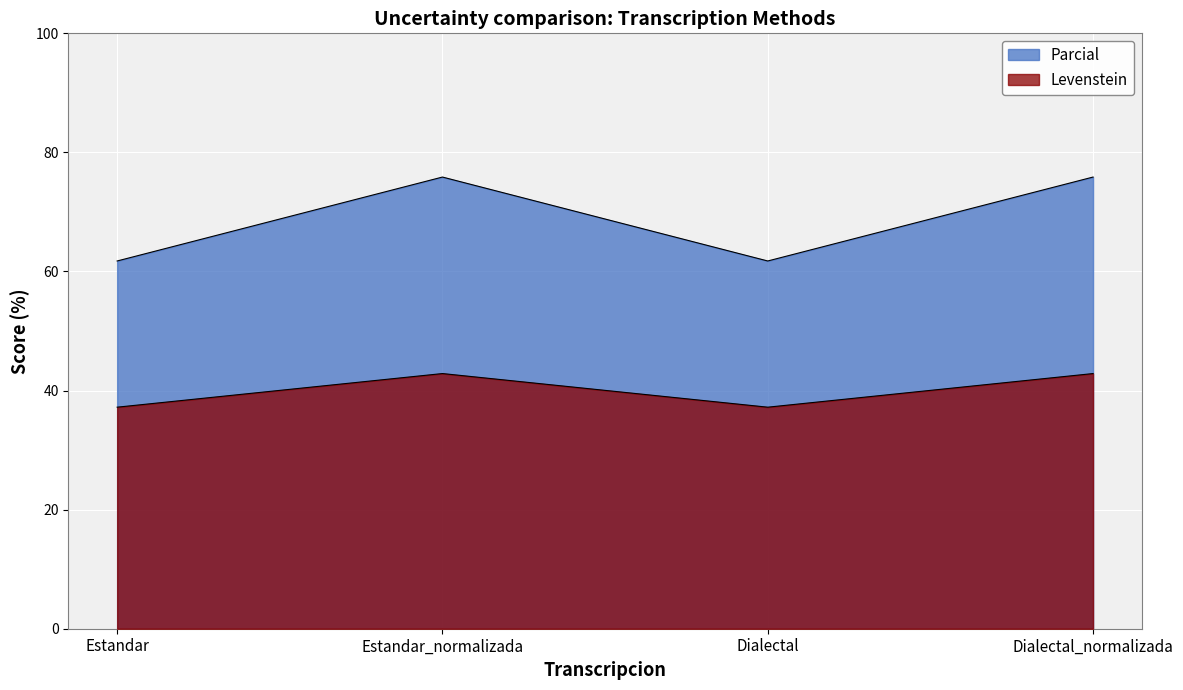

How many interior local valleys does the Levenstein series have?

1